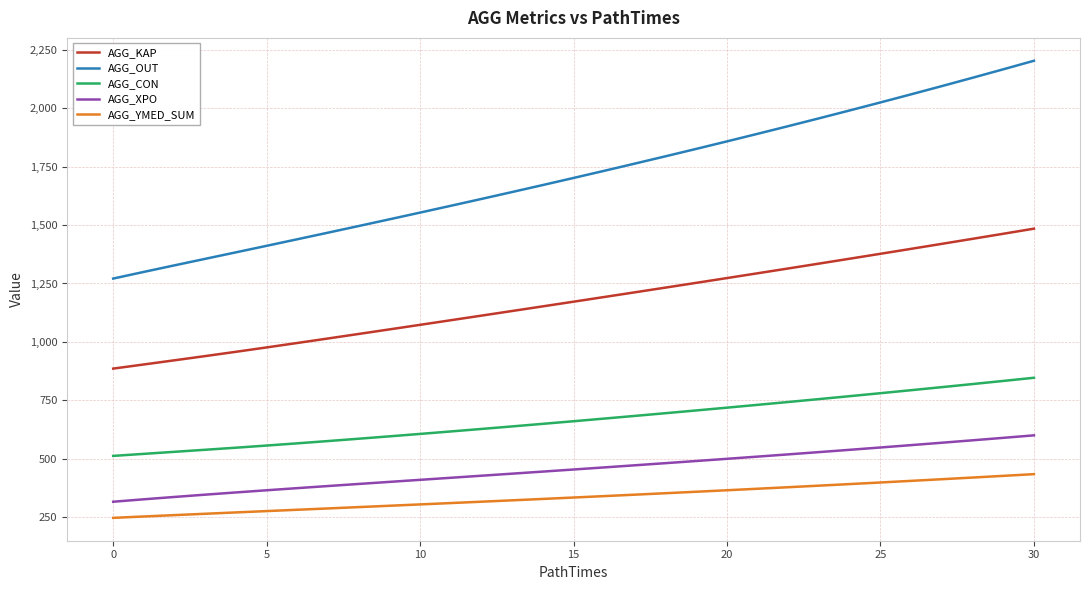

True or false: AGG_KAP has more than 1 interior local peaks.

False